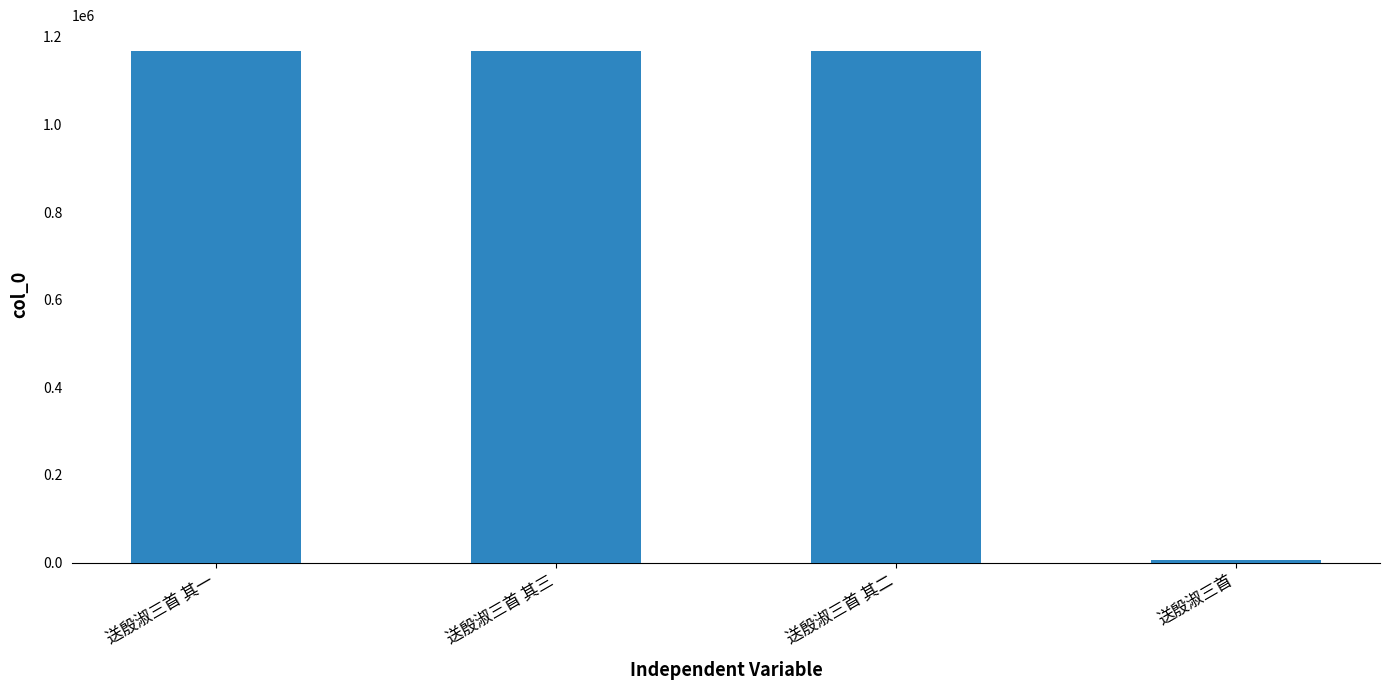

Which label corresponds to the smallest value in the chart?

送殷淑三首